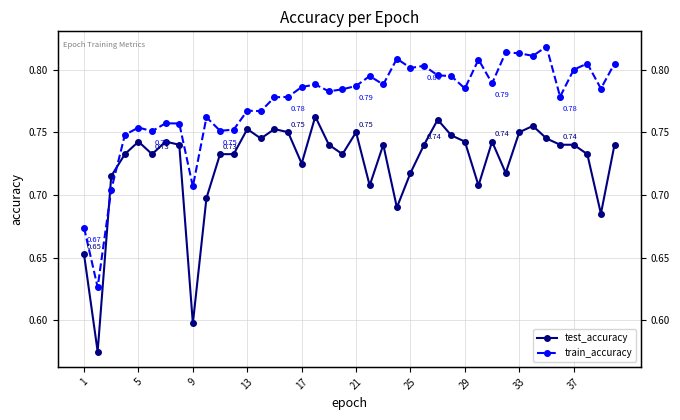

Which series ends up on top after the final intersection of test_accuracy and train_accuracy?

train_accuracy